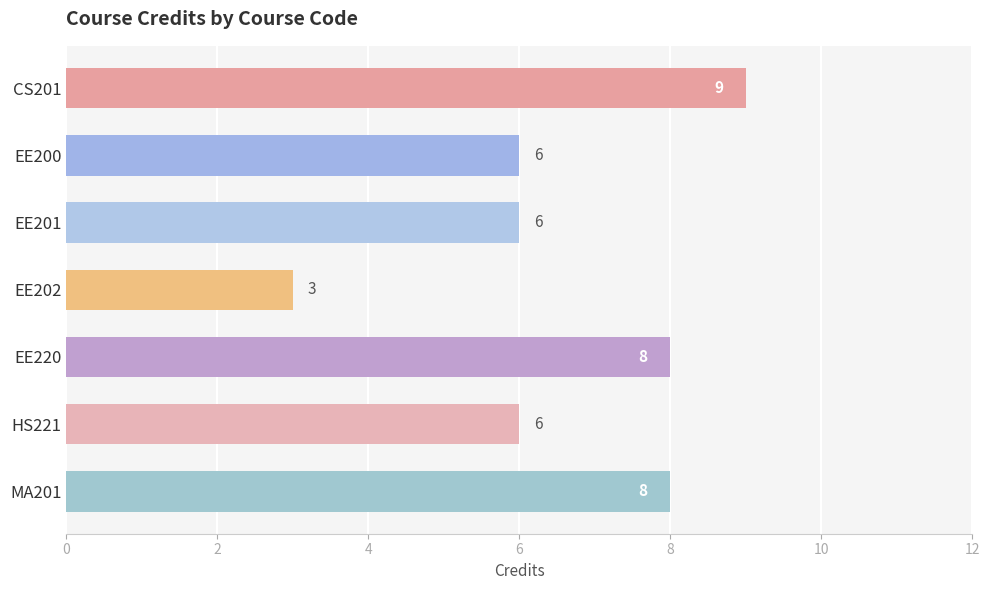

Approximately how many times larger is the value at CS201 compared to EE200?

1.5